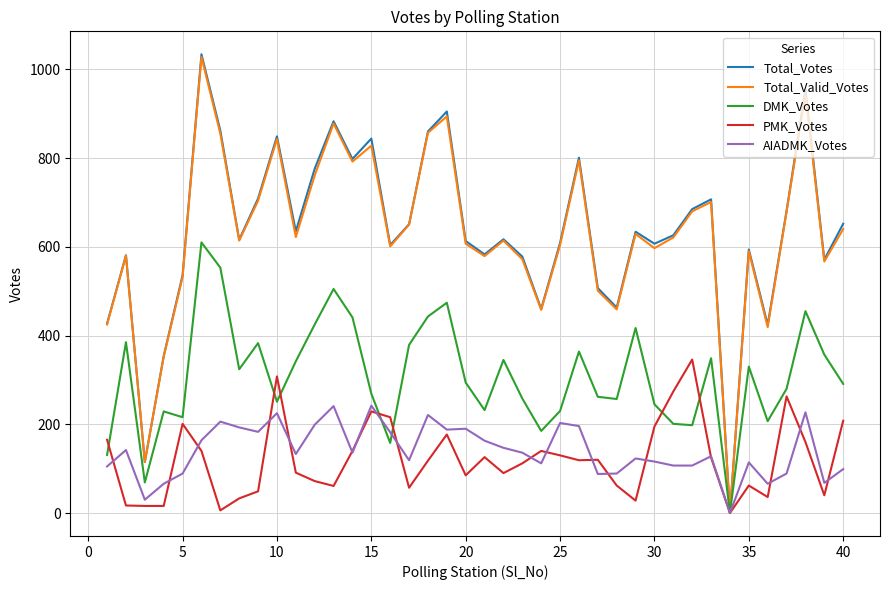

What is the average value of the Total_Votes series?

635